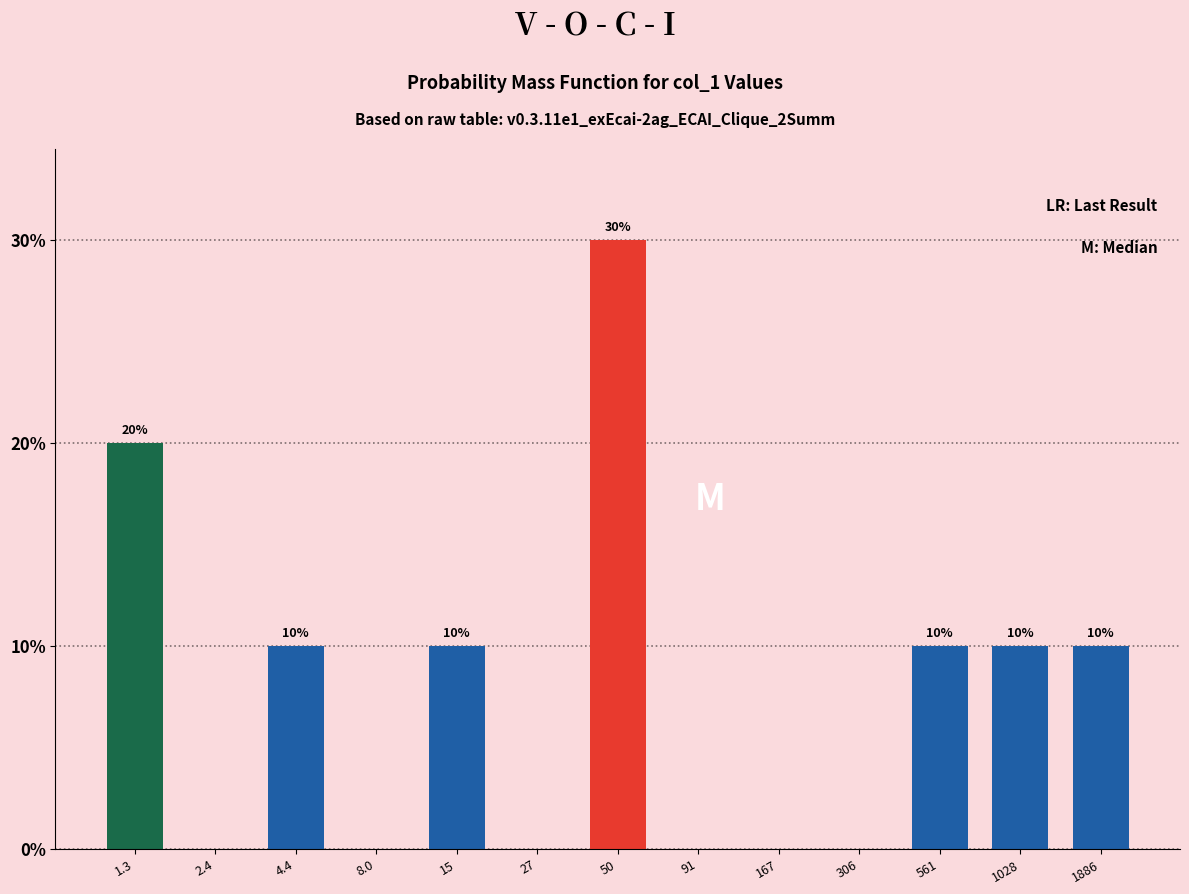

Reading left to right, list all the values displayed in this chart.

1.3=20	2.4=0	4.4=10	8.0=0	15=10	27=0	50=30	91=0	167=0	306=0	561=10	1028=10	1886=10